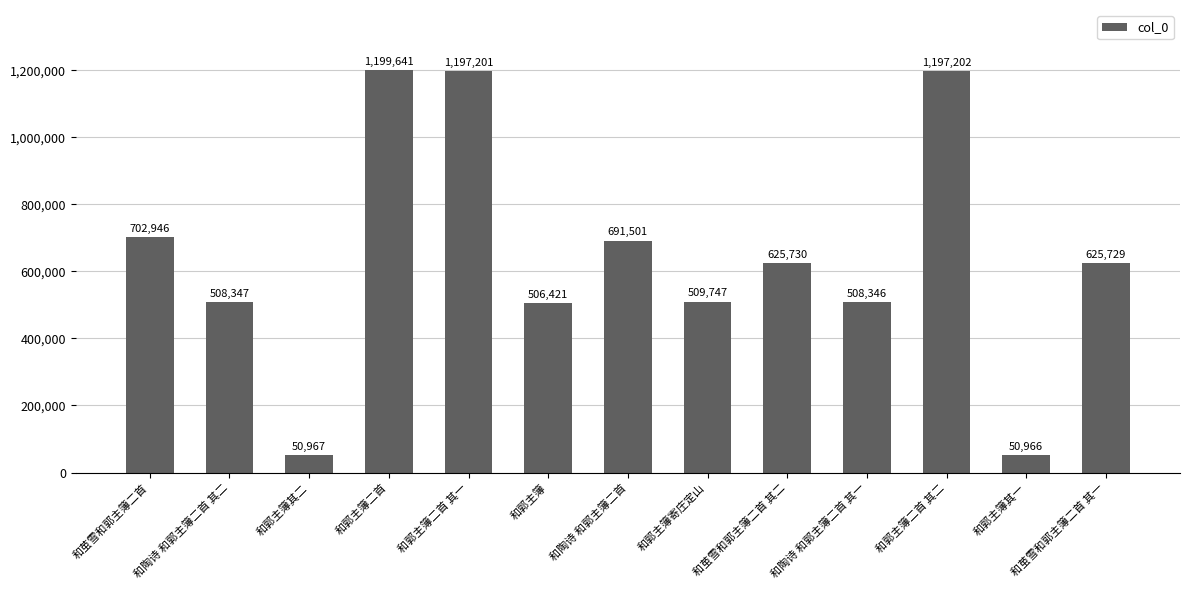

What is the sum of all values?

8374744